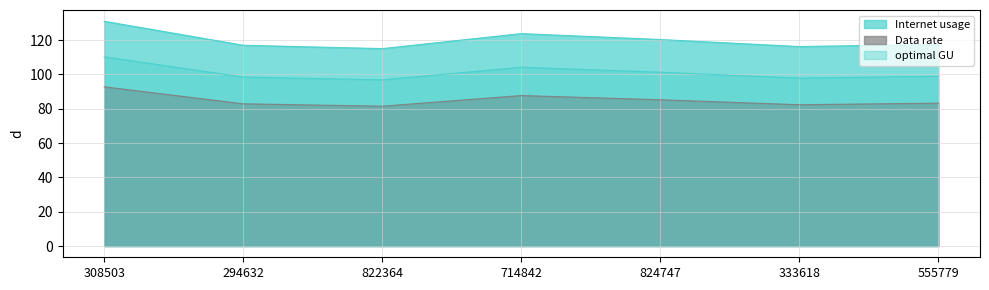

Does the chart have visible grid lines?

Yes